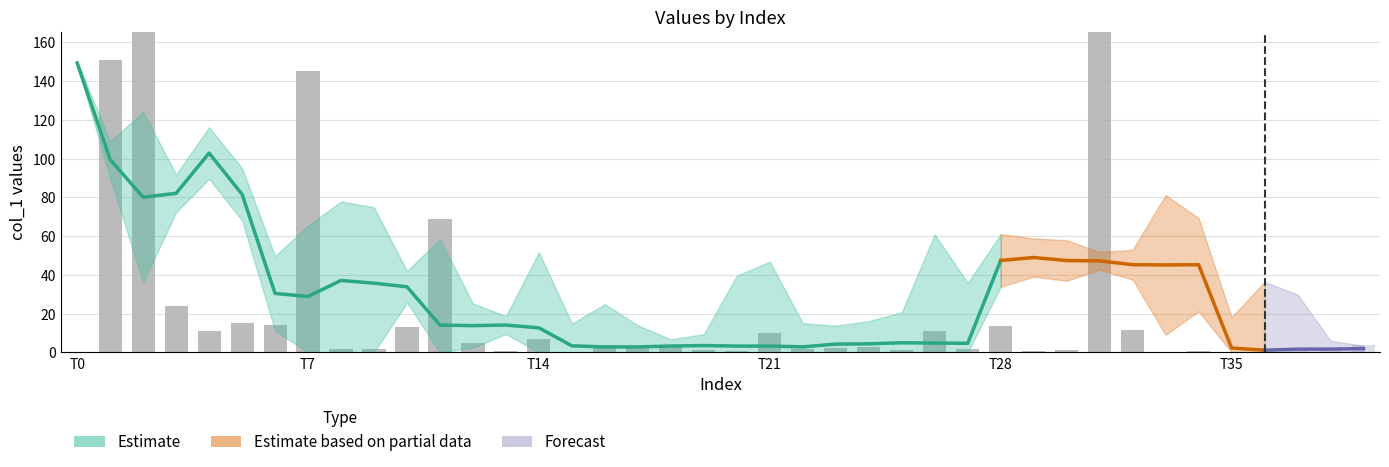

Reading right to left, transcribe all the data shown in this chart.

col_1: 3.9	1.1	1.9	0.1	0.1	0.9	0.1	11.8	302.1	1.1	1.0	13.9	2.0	11.0	1.1	3.0	2.1	1.9	10.1	1.0	1.0	3.9	2.9	4.0	0.1	7.0	1.0	5.0	68.9	12.9	2.0	2.0	145.4	13.9	15.0	11.1	23.8	360.0	150.8	0.0
col_3: 0.0	0.0	0.0	0.0	0.0	0.0	0.0	0.0	0.0	0.0	0.0	0.0	0.0	0.0	0.0	0.0	0.0	0.0	0.0	0.0	0.0	0.0	0.0	0.0	0.0	0.0	0.0	0.0	0.0	0.0	0.0	0.0	0.0	0.0	0.0	0.0	0.0	0.0	0.0	0.0
col_4: 0.0	0.0	0.0	0.0	0.0	0.0	0.0	0.0	0.0	0.0	0.0	0.0	0.0	0.0	0.0	0.0	0.0	0.0	0.0	0.0	0.0	0.0	0.0	0.0	0.0	0.0	0.0	0.0	0.0	0.0	0.0	0.0	0.0	0.0	0.0	0.0	0.0	0.0	0.0	0.0
col_2: -0.0	-0.0	0.3	-0.3	0.1	0.2	-0.3	-0.1	-0.0	0.1	0.1	-0.1	-0.3	0.5	-0.1	-0.1	-0.1	0.1	0.4	-0.3	-0.0	0.0	0.1	-0.2	-0.1	0.4	-0.0	0.1	-0.4	0.1	0.4	-0.4	0.3	-0.2	-0.1	-0.1	0.1	0.4	-0.1	0.0